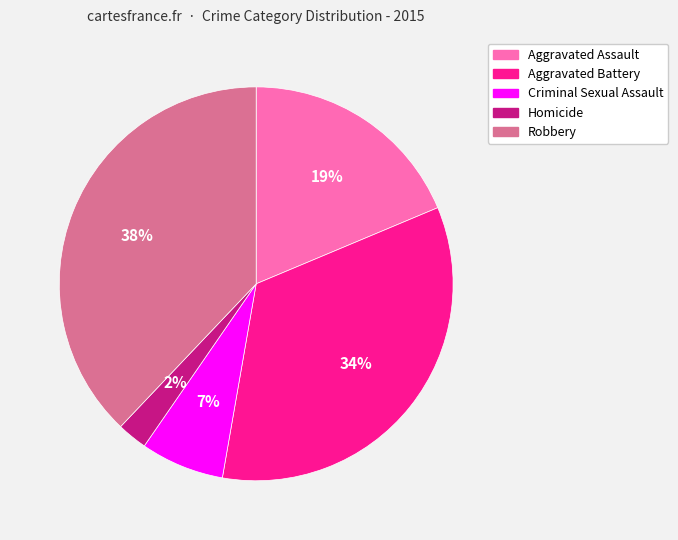

How many slices are in this pie chart?

5